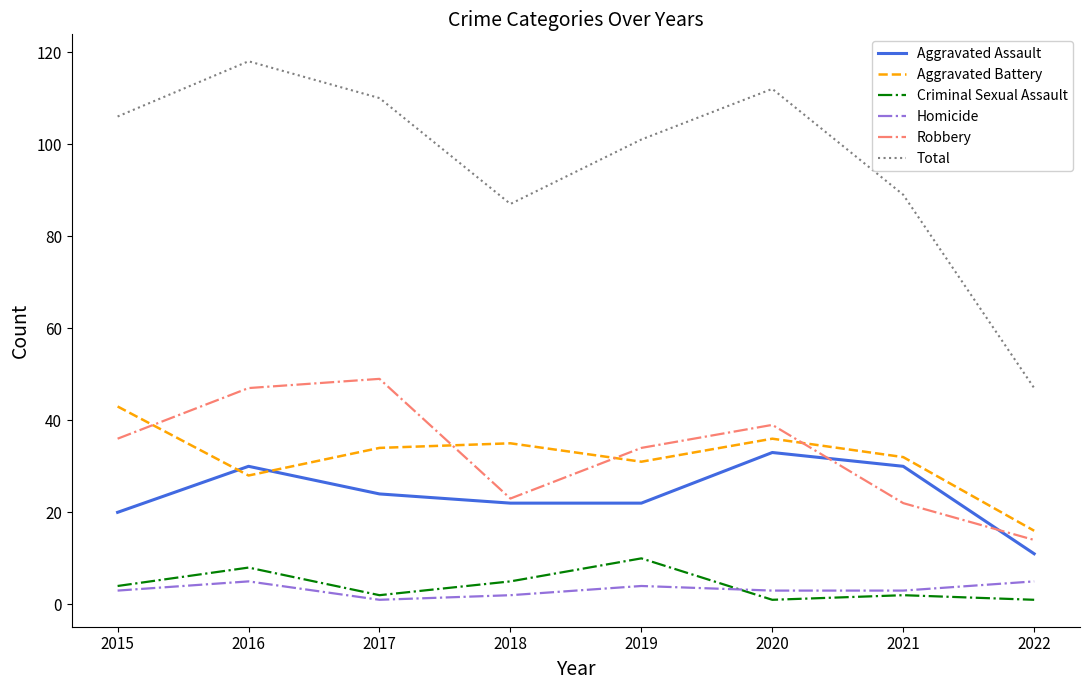

What is the difference between the highest and lowest values at 2022?

46